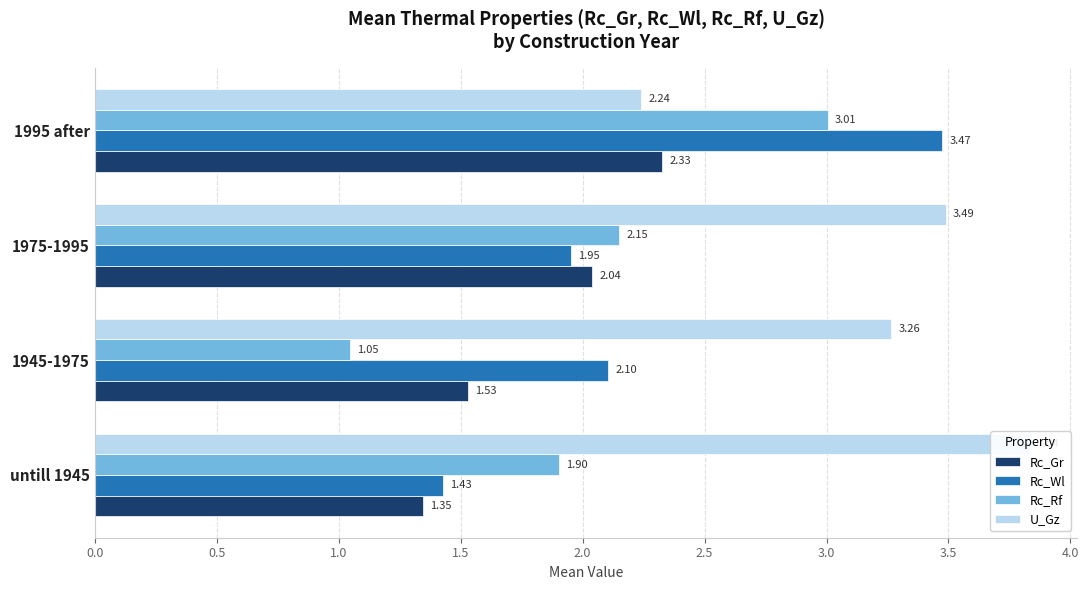

The value of U_Gz at untill 1945 is 6.3. True or false?

False